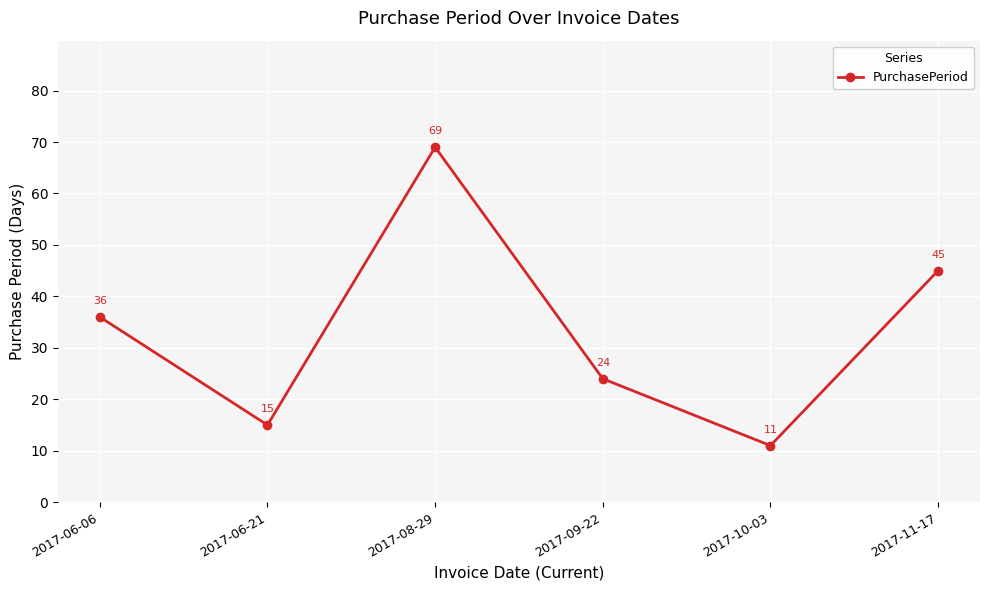

List the labels in order of value, smallest first.

2017-10-03, 2017-06-21, 2017-09-22, 2017-06-06, 2017-11-17, 2017-08-29